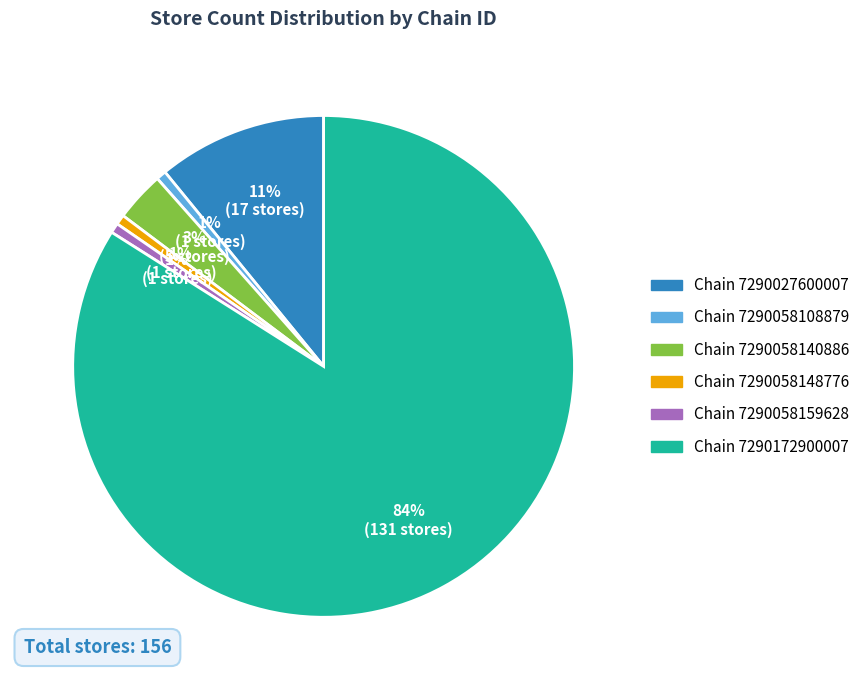

To the nearest percent, what is the average slice percentage?

17%